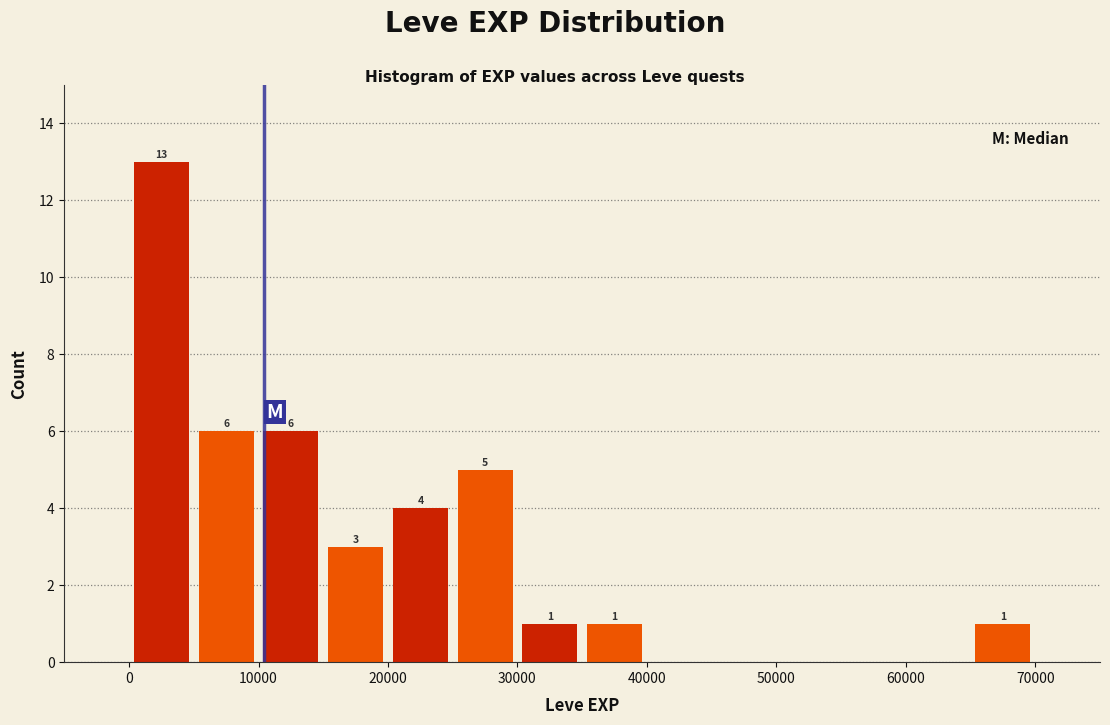

Over which range of the x-axis is the bar tallest?

0 to 5000